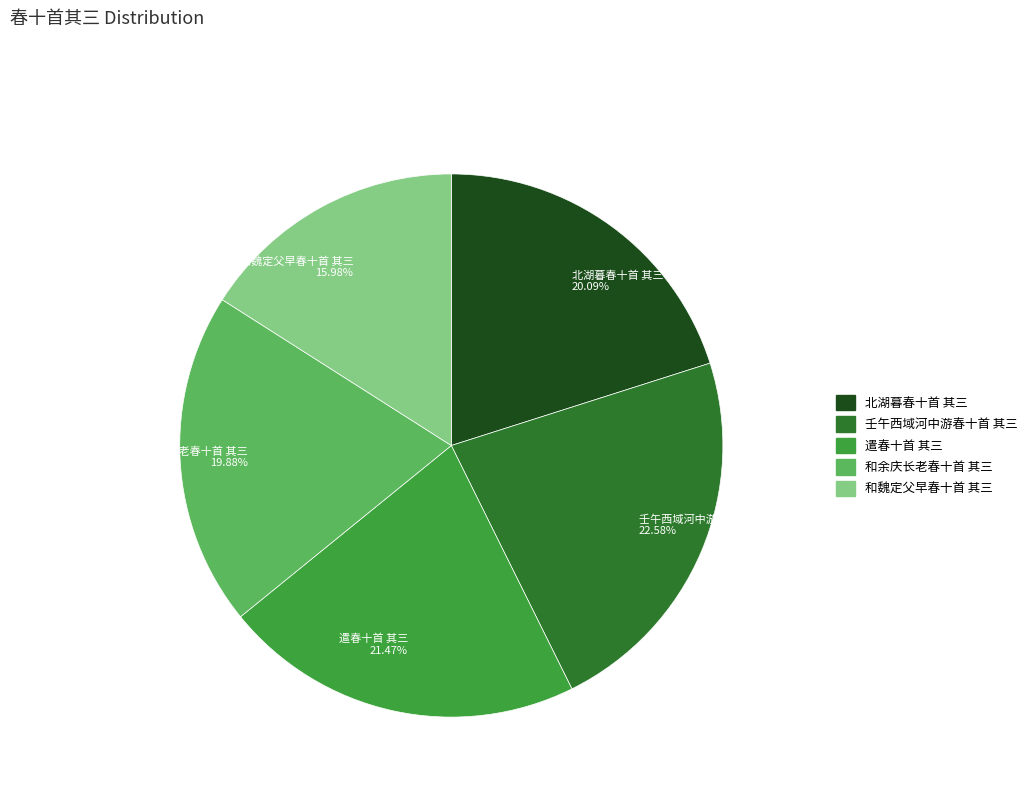

Approximately how many times larger is the value at 北湖暮春十首 其三 compared to 壬午西域河中游春十首 其三?

0.9